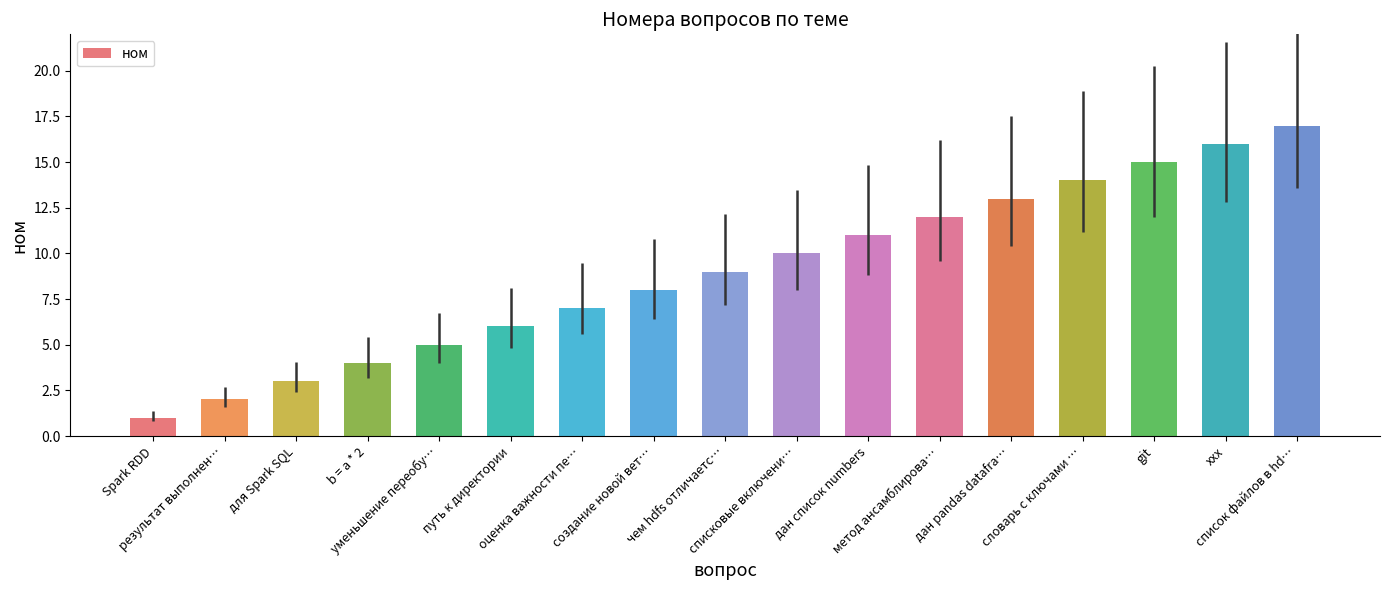

Rank the categories by value from lowest to highest.

Spark RDD, результат выполнен…, для Spark SQL, b = a * 2, уменьшение переобу…, путь к директории, оценка важности пе…, создание новой вет…, чем hdfs отличаетс…, списковые включени…, дан список numbers, метод ансамблирова…, дан pandas datafra…, словарь с ключами …, git, xxx, список файлов в hd…